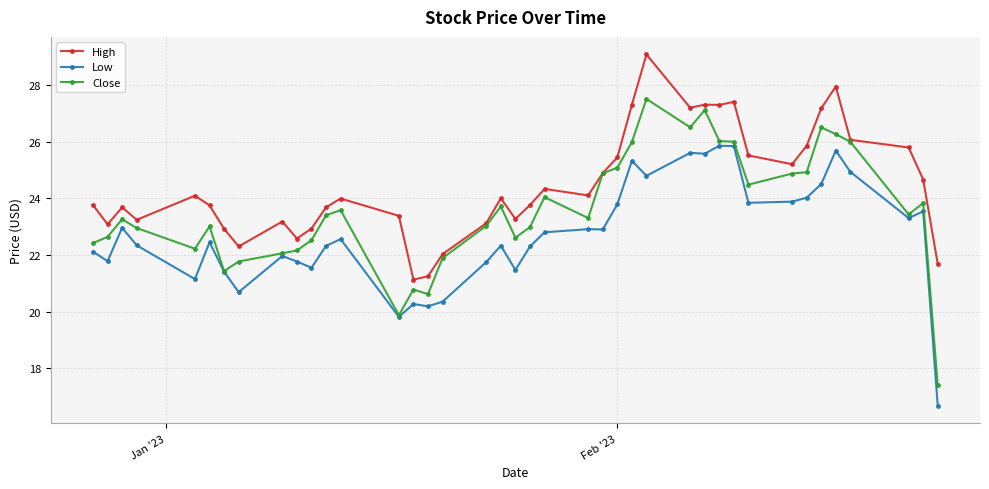

What is the smallest value displayed?

16.7